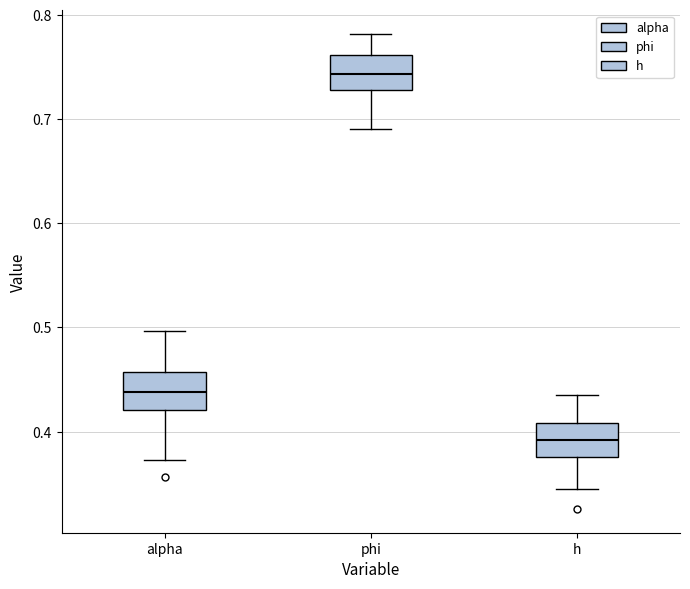

Reading left to right, transcribe this box plot: for each box, give where its median line is, the range the box spans, and where its two whiskers end, as read against the y-axis. The values are not printed on the chart, so give them approximately, as read against the axis.

alpha: median 0.44, box 0.42 to 0.46, whiskers 0.37 to 0.50
phi: median 0.74, box 0.73 to 0.76, whiskers 0.69 to 0.78
h: median 0.39, box 0.38 to 0.41, whiskers 0.35 to 0.43